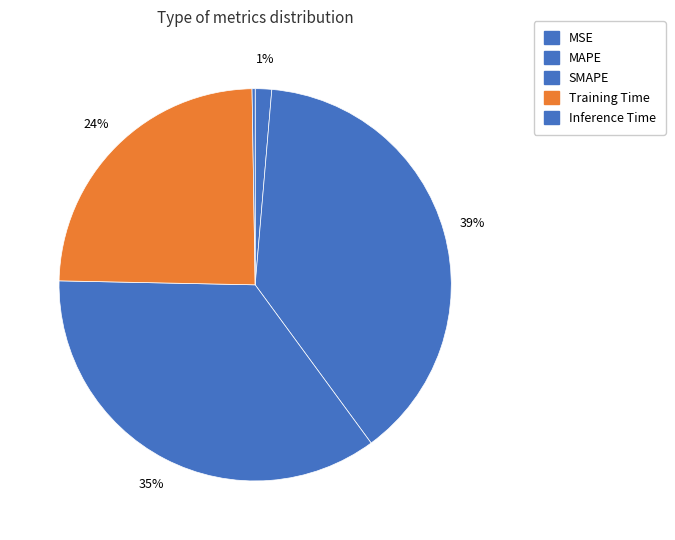

Count the number of slices in the pie.

5